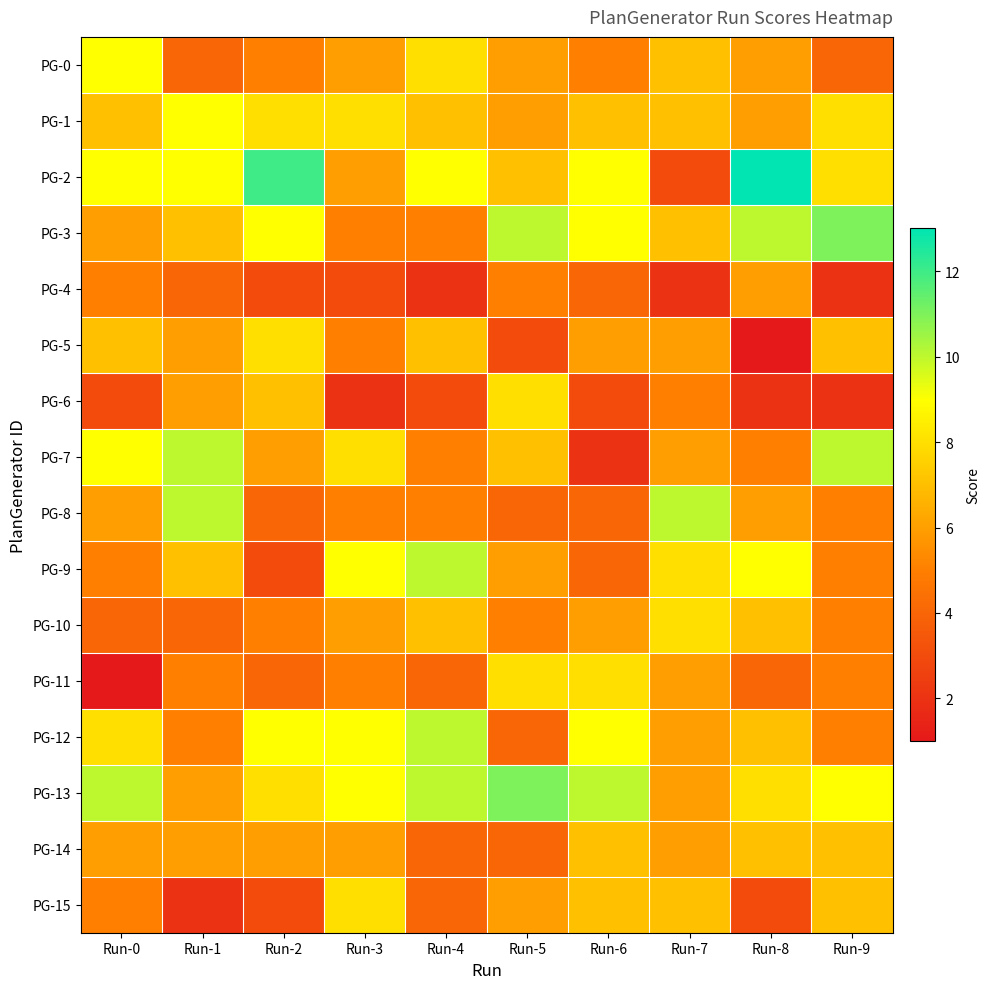

Between Run-1 and Run-4, which series saw the biggest shift?

PG-7